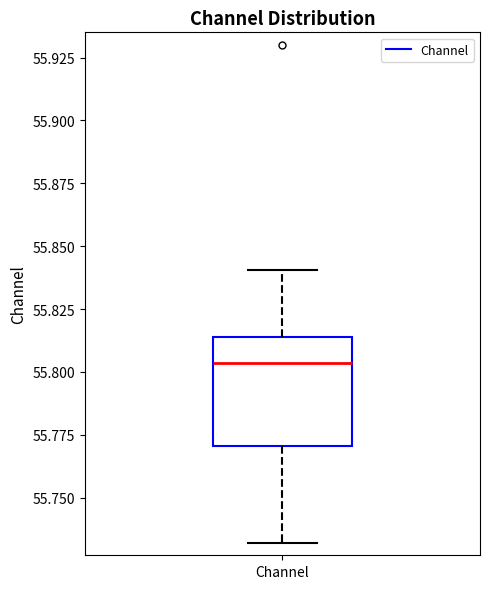

Read this box plot against the y-axis: the position of the median line, the range covered by the box, and the ends of both whiskers. The values are not printed on the chart, so give them approximately, as read against the axis.

median 55.805, box 55.770 to 55.815, whiskers 55.730 to 55.840